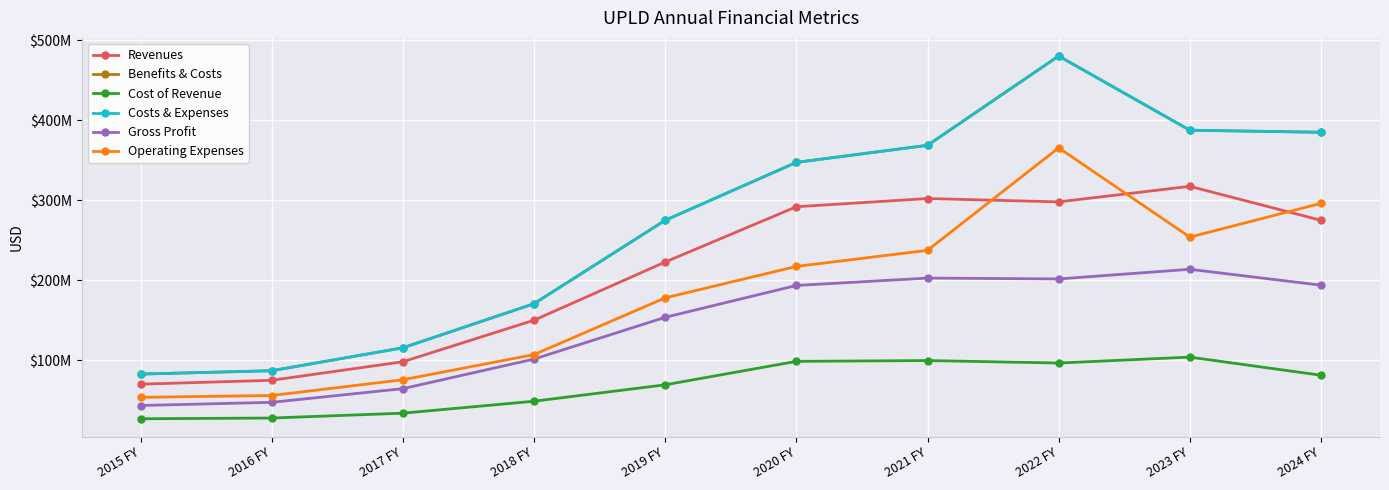

Reading left to right, what are all the values shown in this chart?

Revenues: 69911000	74767000	97952000	149885000	222637000	291778000	302016000	297852000	317303000	274794000
Benefits & Costs: 82536000	86750000	115381000	170533000	274813000	347231000	368572000	480219000	387457000	384886000
Cost of Revenue: 26671000	27565000	33647000	48589000	69117000	98446000	99453000	96361000	103741000	81092000
Costs & Expenses: 82536000	86750000	115381000	170533000	274813000	347231000	368572000	480219000	387457000	384886000
Gross Profit: 43240000	47202000	64305000	101296000	153520000	193332000	202563000	201491000	213562000	193702000
Operating Expenses: 53463000	55726000	75441000	106890000	177826000	217145000	237240000	365410000	253790000	295997000